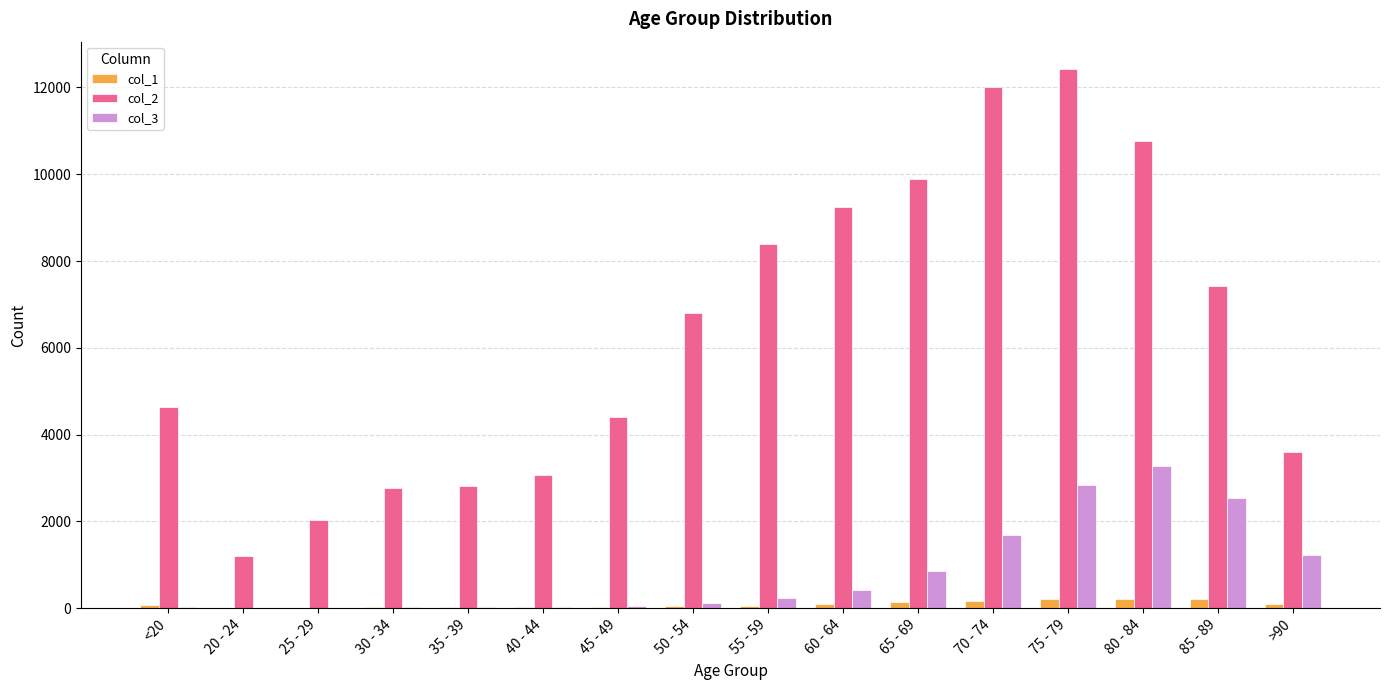

What is the greatest value displayed?

12434